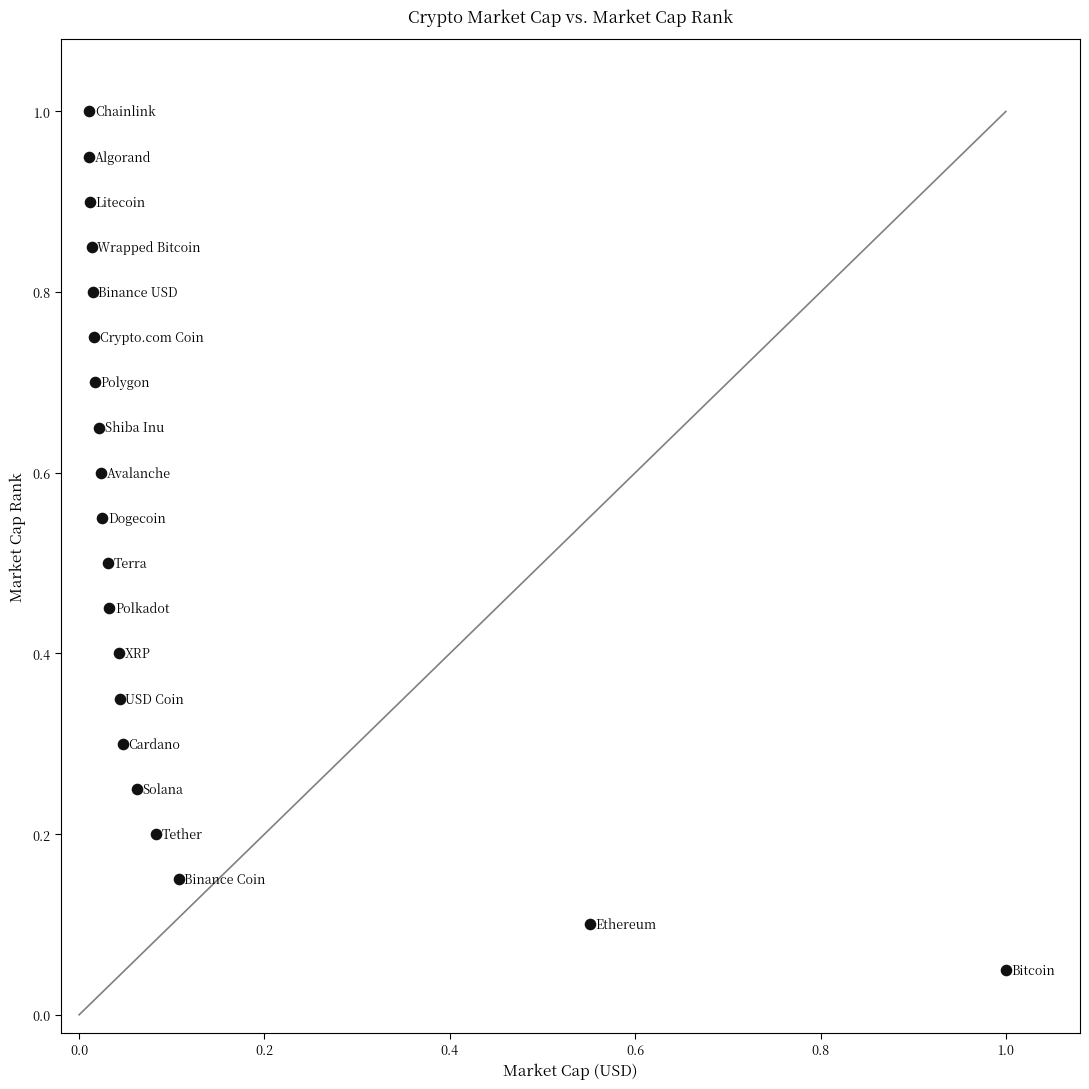

What is the range of X values (max minus min)?

1.0